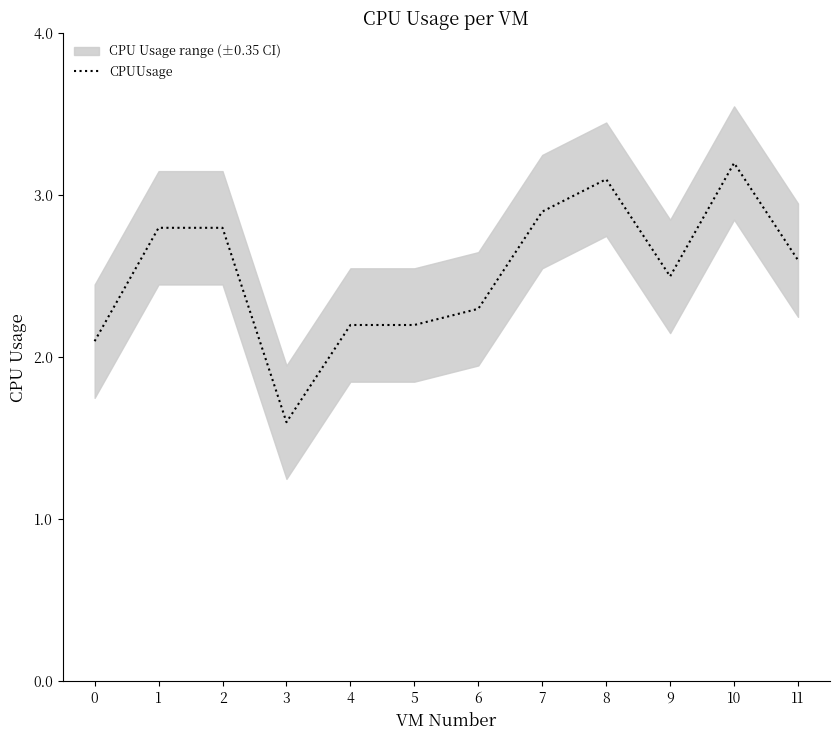

What is the difference between the maximum and minimum values?

1.6